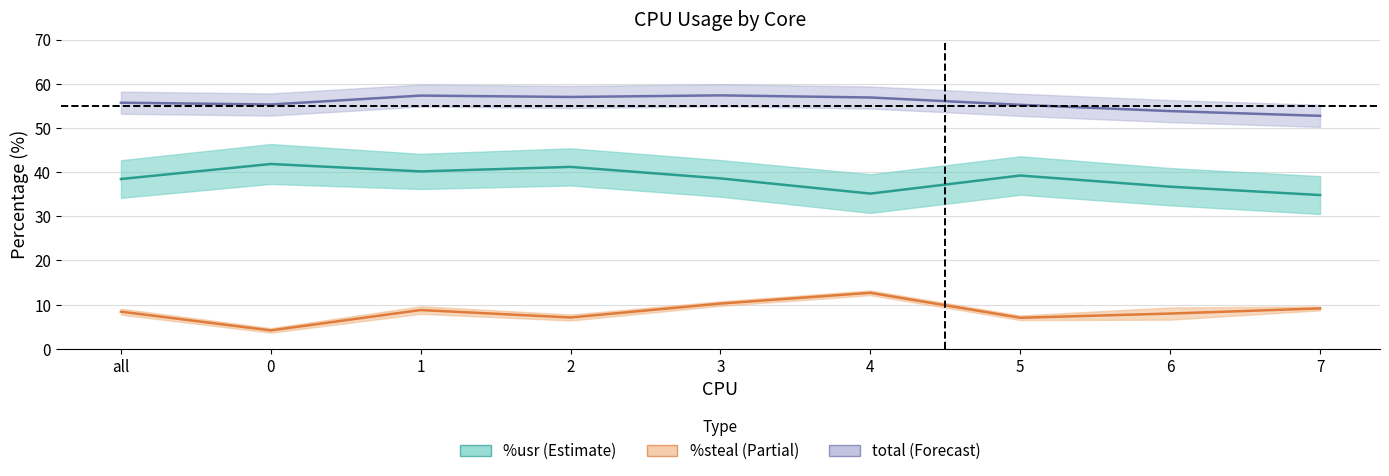

True or false: %steal has more than 0 points higher than both neighbors.

True